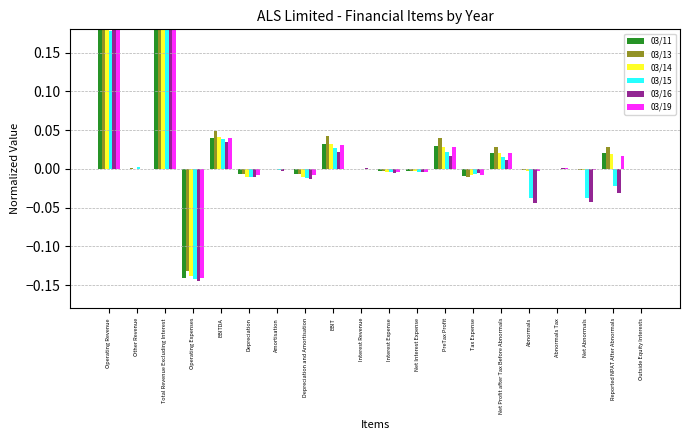

True or false: 03/16 has a value of -0.0 at Interest Expense.

True